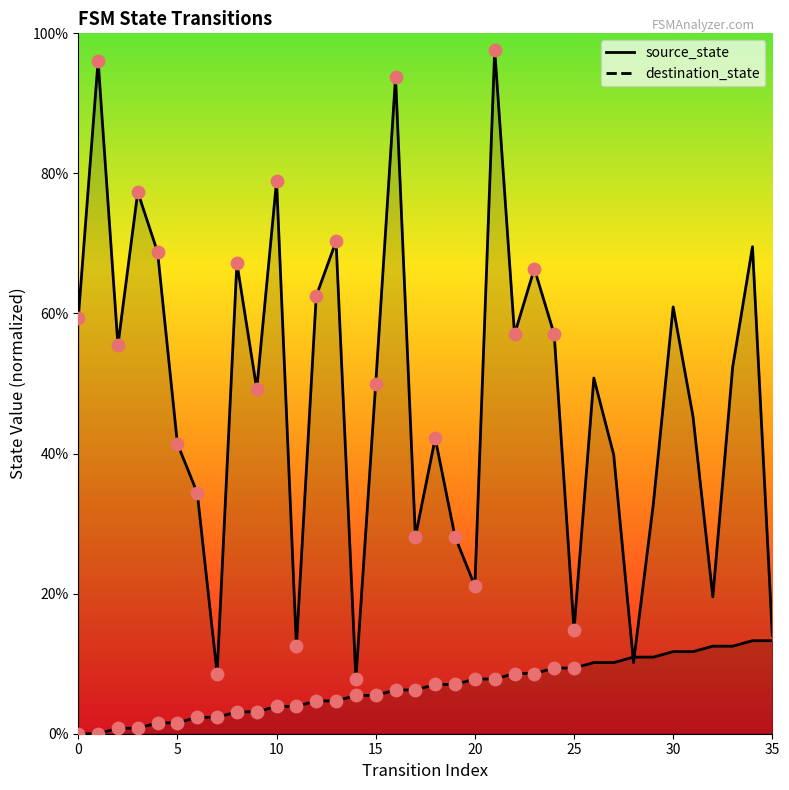

Which series has the largest Y range (max minus min)?

destination_state